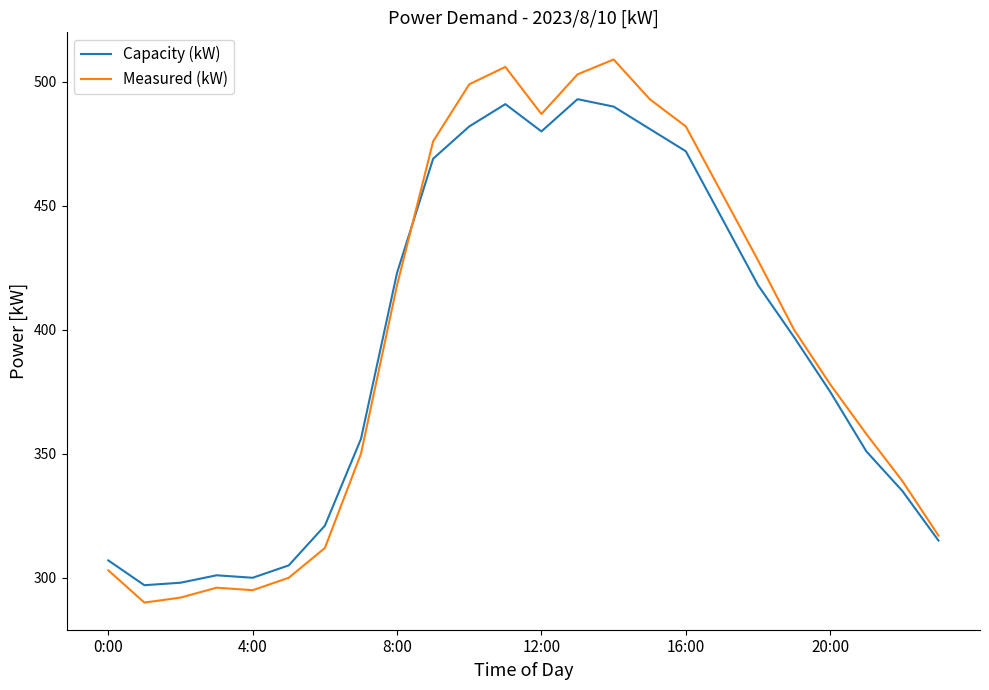

What is the minimum value shown in the chart?

290